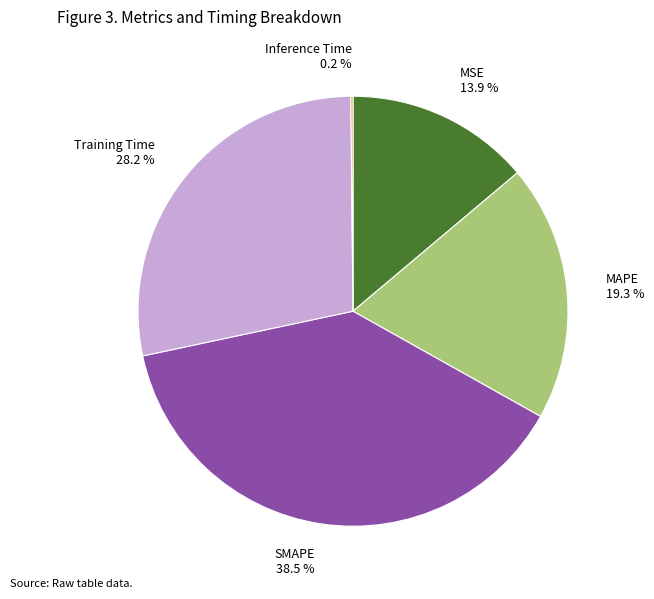

Is the sum of Training Time and MAPE greater than half?

No